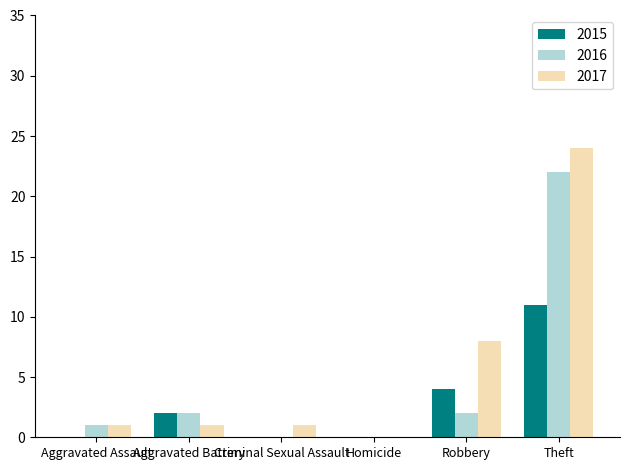

Reading right to left, extract all data points from this chart.

2015: Theft=11	Robbery=4	Homicide=0	Criminal Sexual Assault=0	Aggravated Battery=2	Aggravated Assault=0
2016: Theft=22	Robbery=2	Homicide=0	Criminal Sexual Assault=0	Aggravated Battery=2	Aggravated Assault=1
2017: Theft=24	Robbery=8	Homicide=0	Criminal Sexual Assault=1	Aggravated Battery=1	Aggravated Assault=1